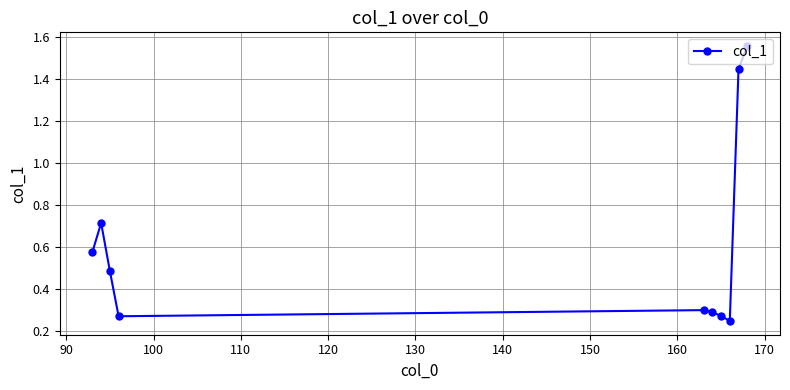

What is the difference between the maximum and minimum values?

1.3